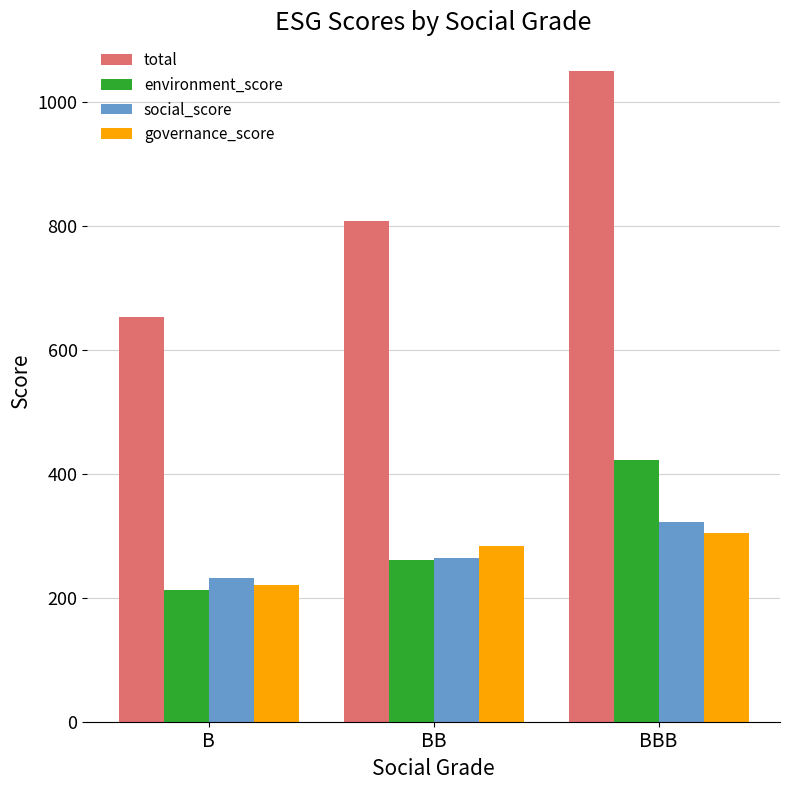

What is the difference between the second highest and minimum values in the environment_score series?

48.3